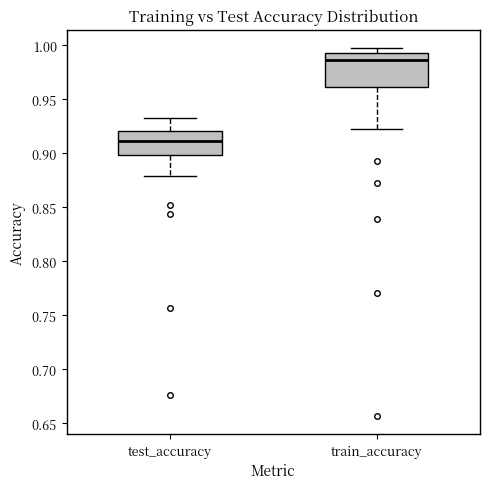

Comparing the boxes themselves (not the whiskers), which one is the tallest?

train_accuracy